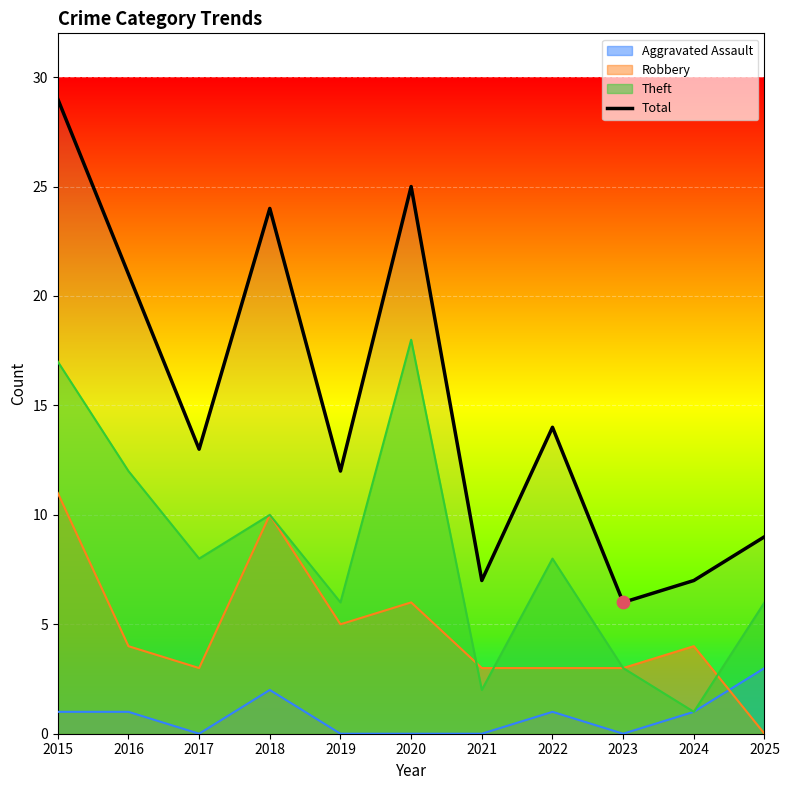

What is the change in value from 2019 to 2020?

+13